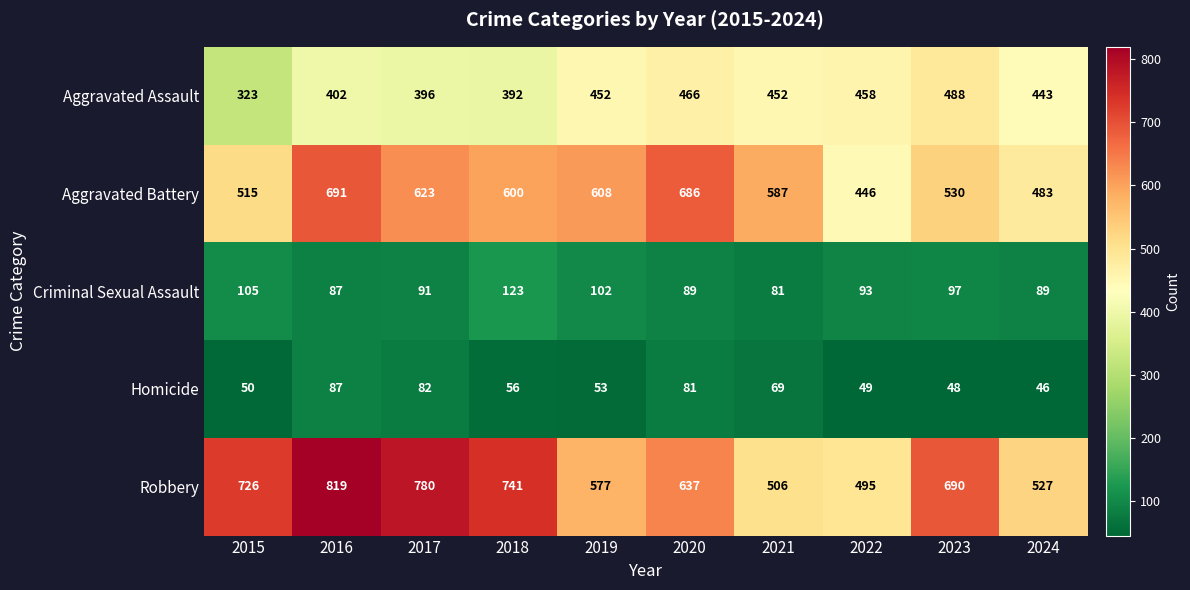

Which series has the largest range (max minus min)?

Robbery